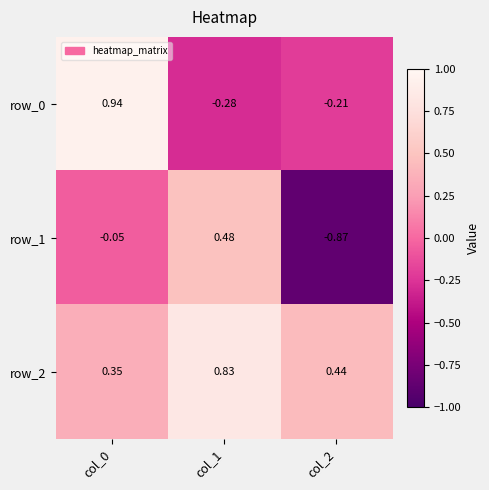

List the series in order of their peak value, lowest first.

row_1, row_2, row_0